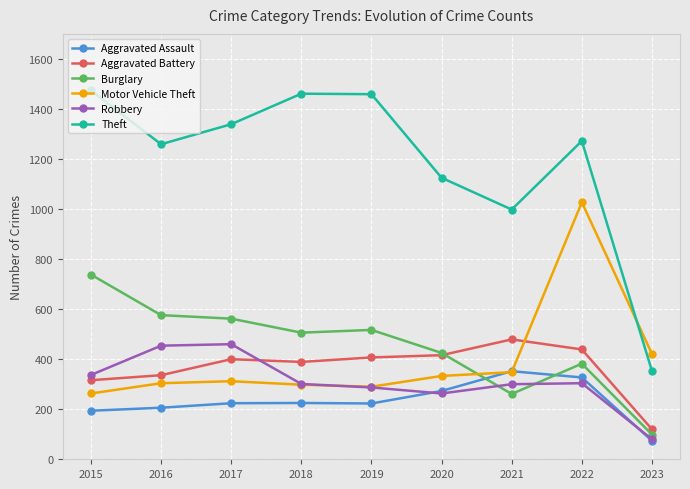

What is the spread (max minus min) of values at 2015?

1280